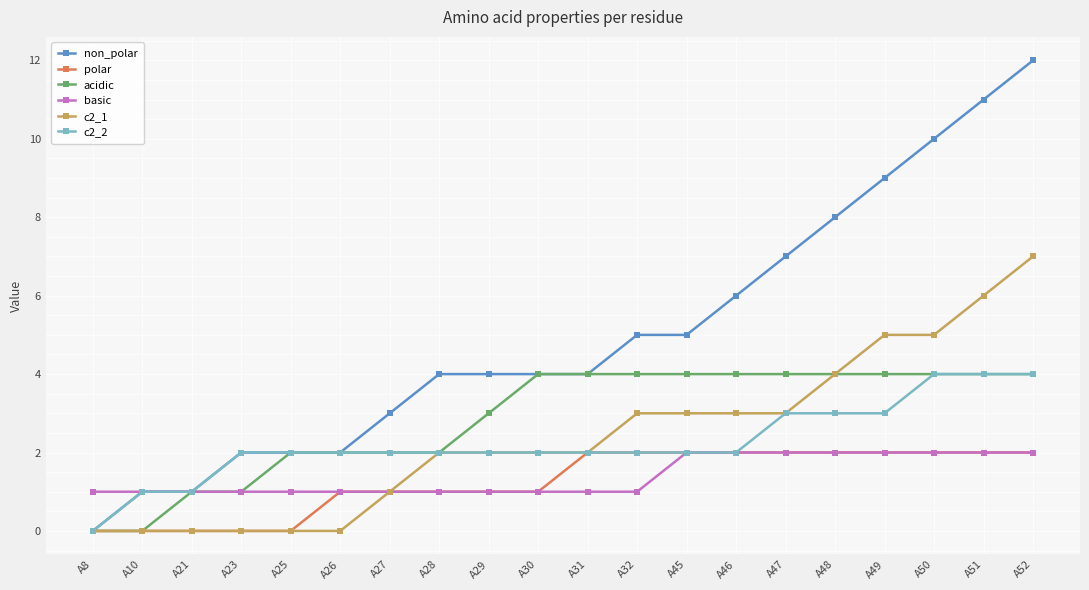

Which series changed the most between A21 and A32?

non_polar